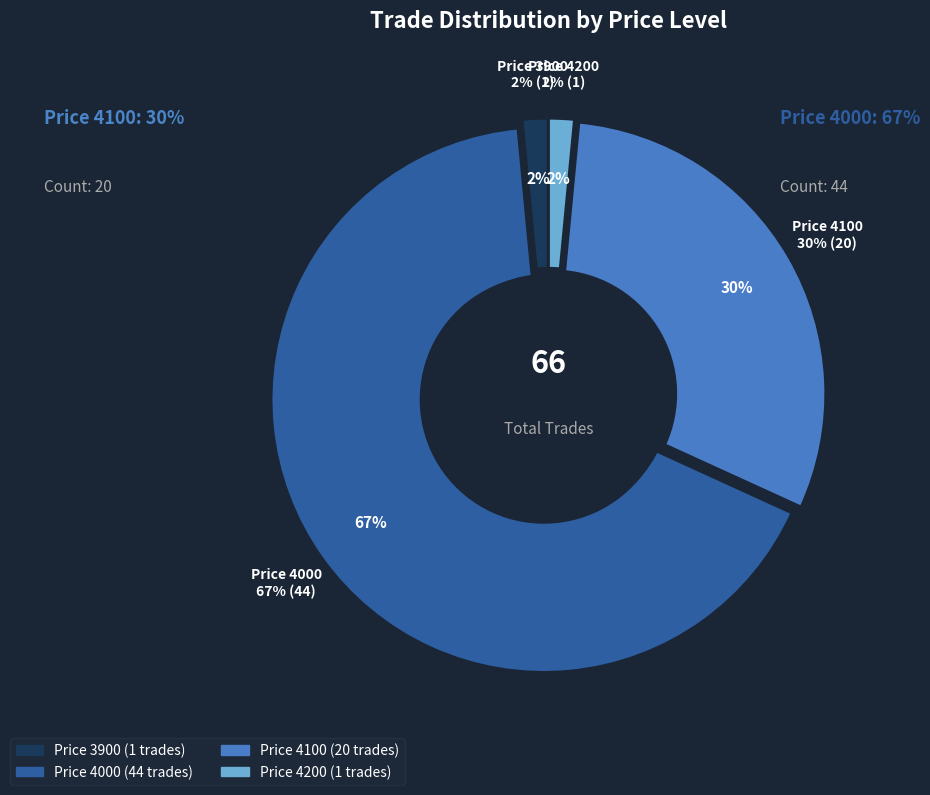

Is 4200 the majority of the pie?

No